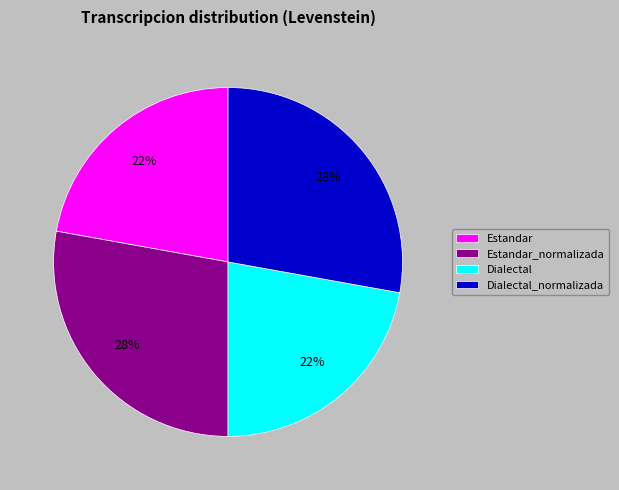

How many slices are in this pie chart?

4